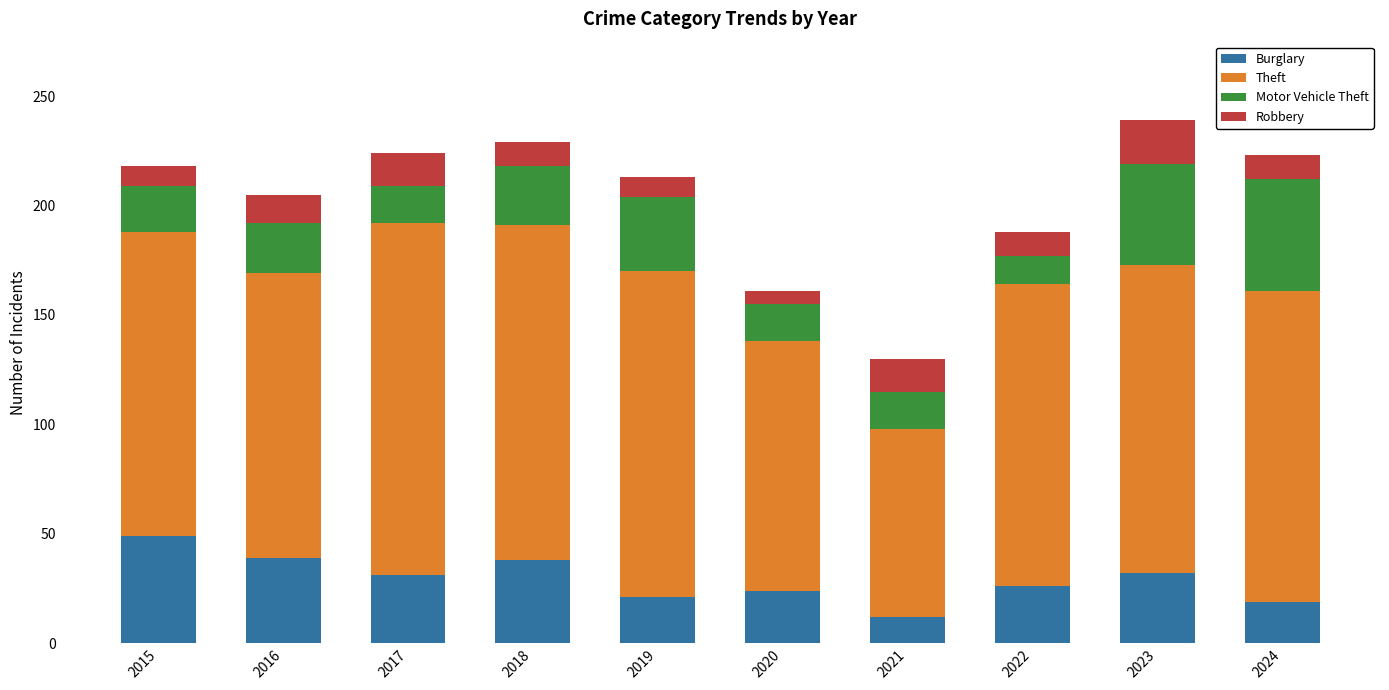

What value does the Burglary series have at 2015?

49